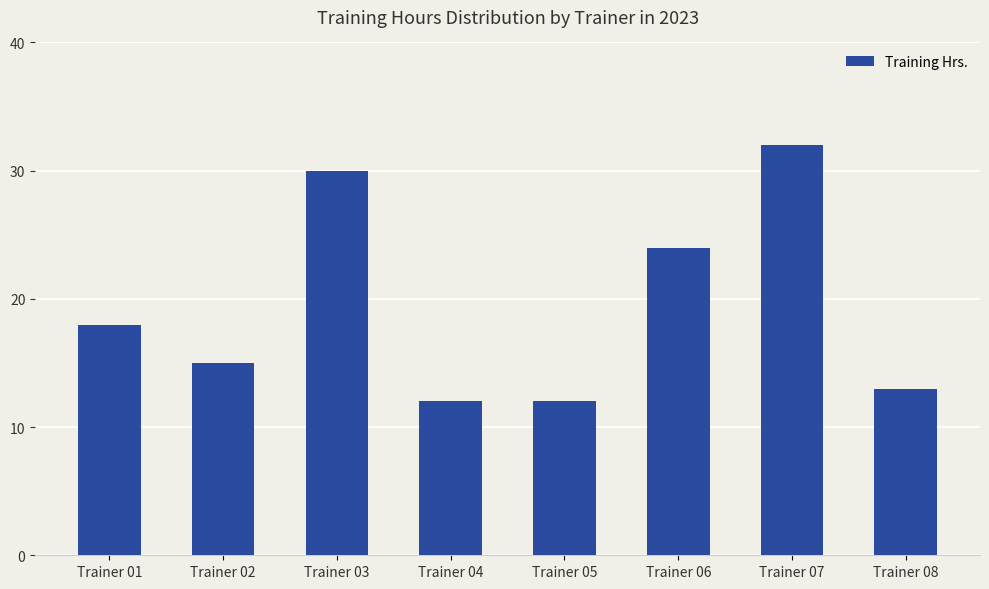

What is the value of the 2nd bar from the left?

15